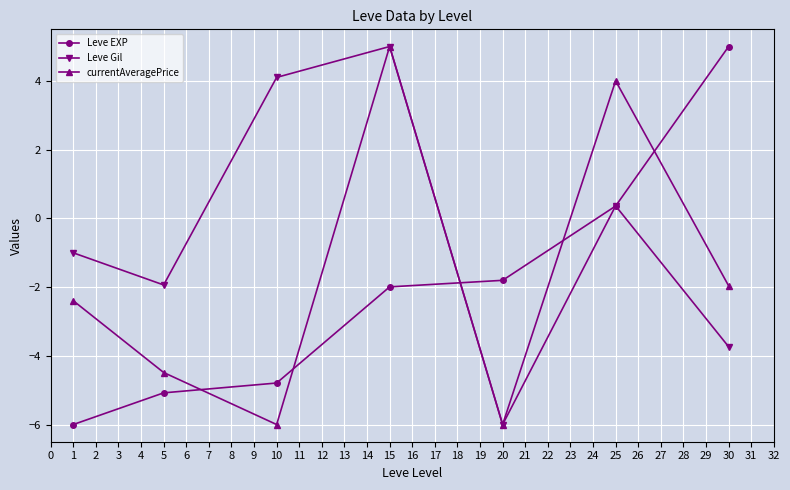

What is the minimum value shown in the chart?

-6.0